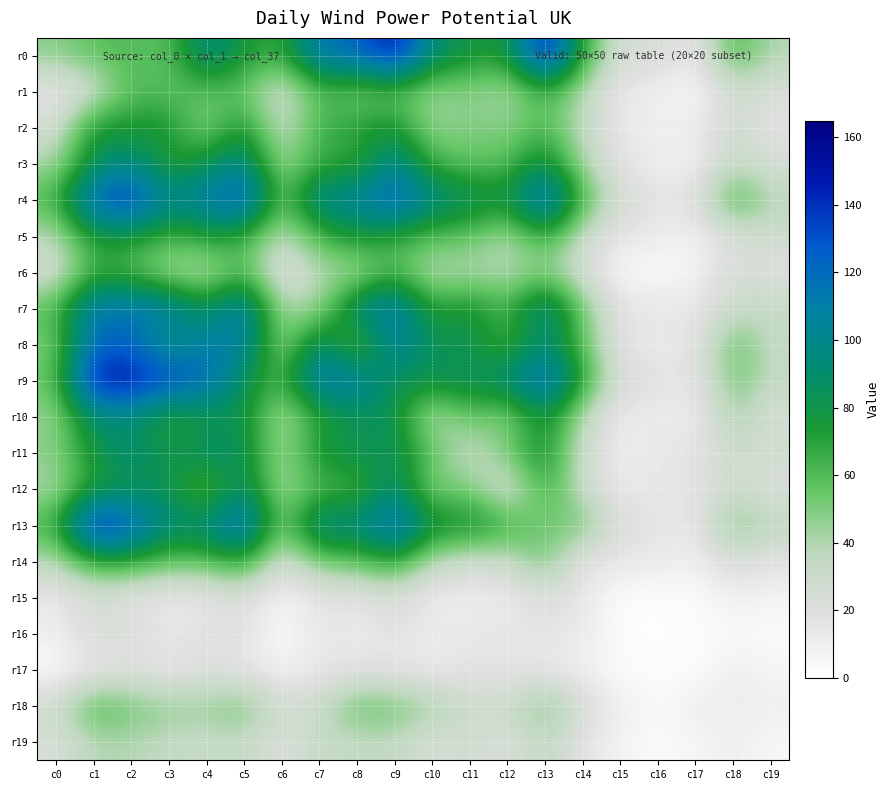

How many series are shown in this chart?

20